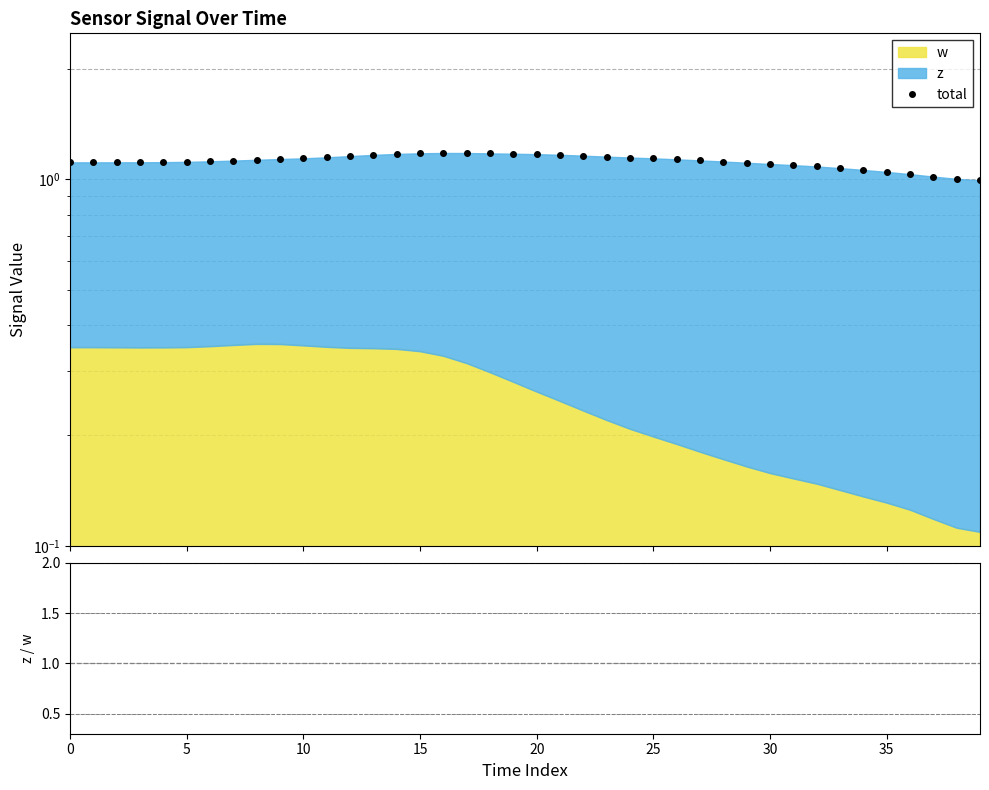

What is the sum of all z/w values?

163.2